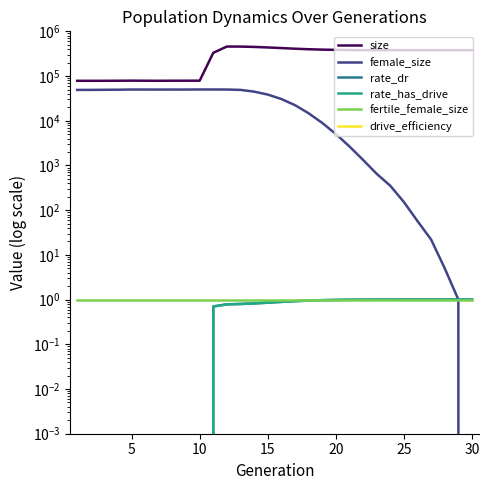

What is the label of the 10th point from the right?

20